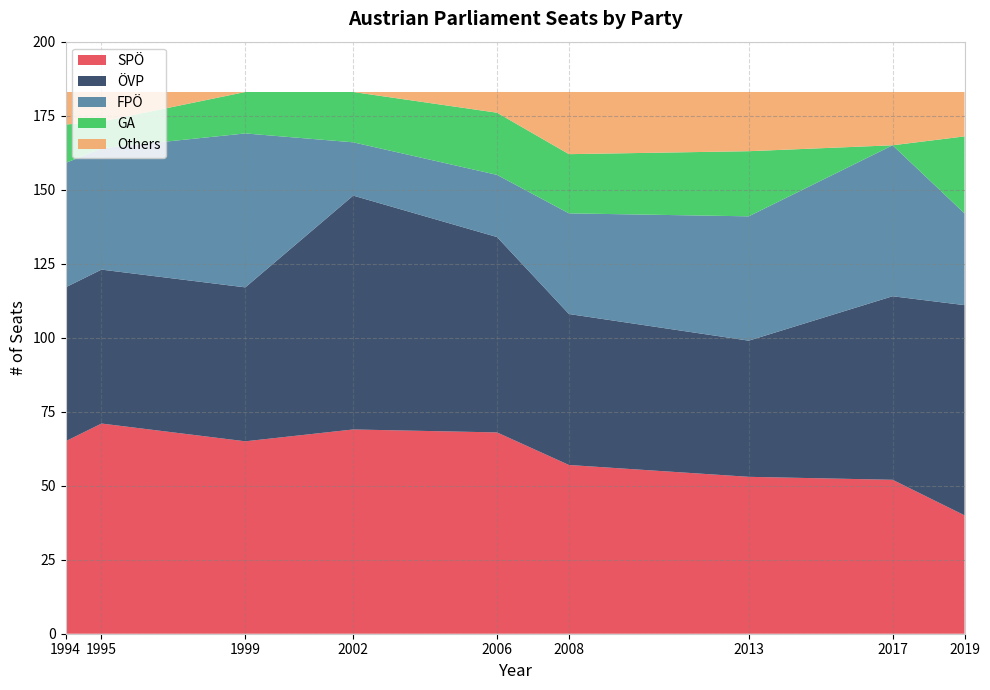

Reading left to right, list all the values displayed in this chart.

SPÖ: 65	71	65	69	68	57	53	52	40
ÖVP: 52	52	52	79	66	51	46	62	71
FPÖ: 42	41	52	18	21	34	42	51	31
GA: 13	9	14	17	21	20	22	0	26
Others: 11	10	0	0	7	21	20	18	15